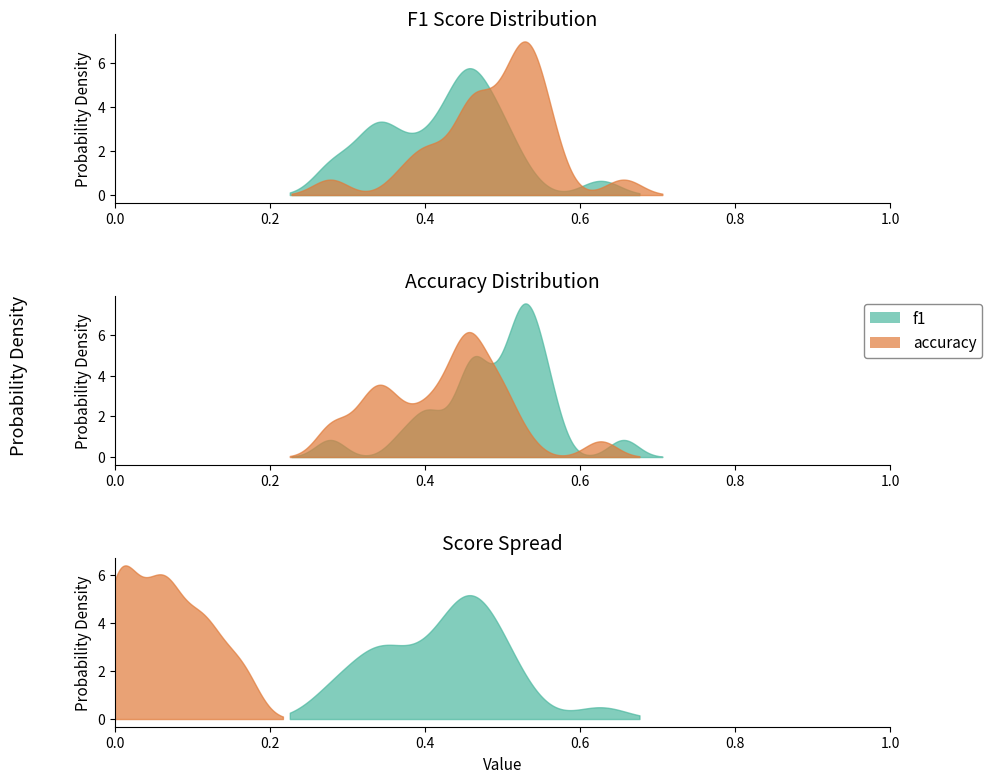

Reading left to right, list all the values displayed in this chart.

f1: 1=0.4	2=0.4	3=0.5	4=0.5	5=0.5	6=0.6	7=0.4	8=0.5	9=0.3	10=0.3	11=0.3	12=0.4	13=0.4	14=0.4	15=0.3	16=0.4	17=0.3	18=0.5	19=0.5	21=0.4	22=0.3	23=0.5	24=0.5	25=0.5	26=0.5
accuracy: 1=0.5	2=0.5	3=0.6	4=0.5	5=0.5	6=0.7	7=0.5	8=0.5	9=0.5	10=0.4	11=0.5	12=0.5	13=0.4	14=0.5	15=0.5	16=0.4	17=0.3	18=0.6	19=0.5	21=0.4	22=0.5	23=0.5	24=0.5	25=0.5	26=0.6